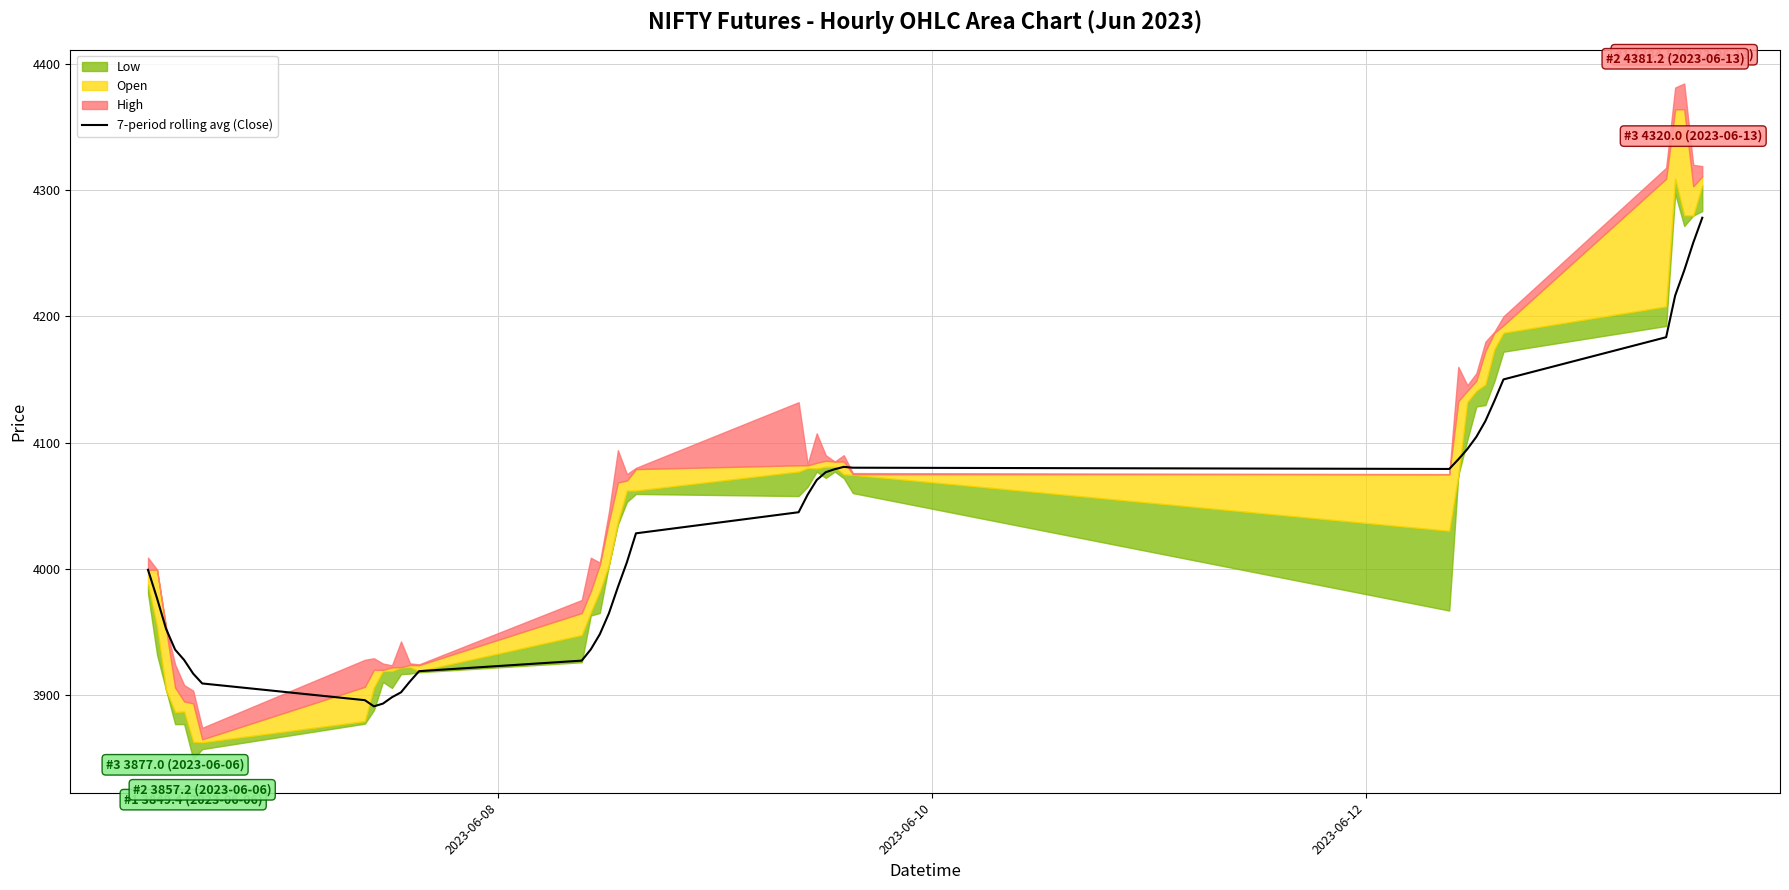

How many lines are shown in the chart?

1